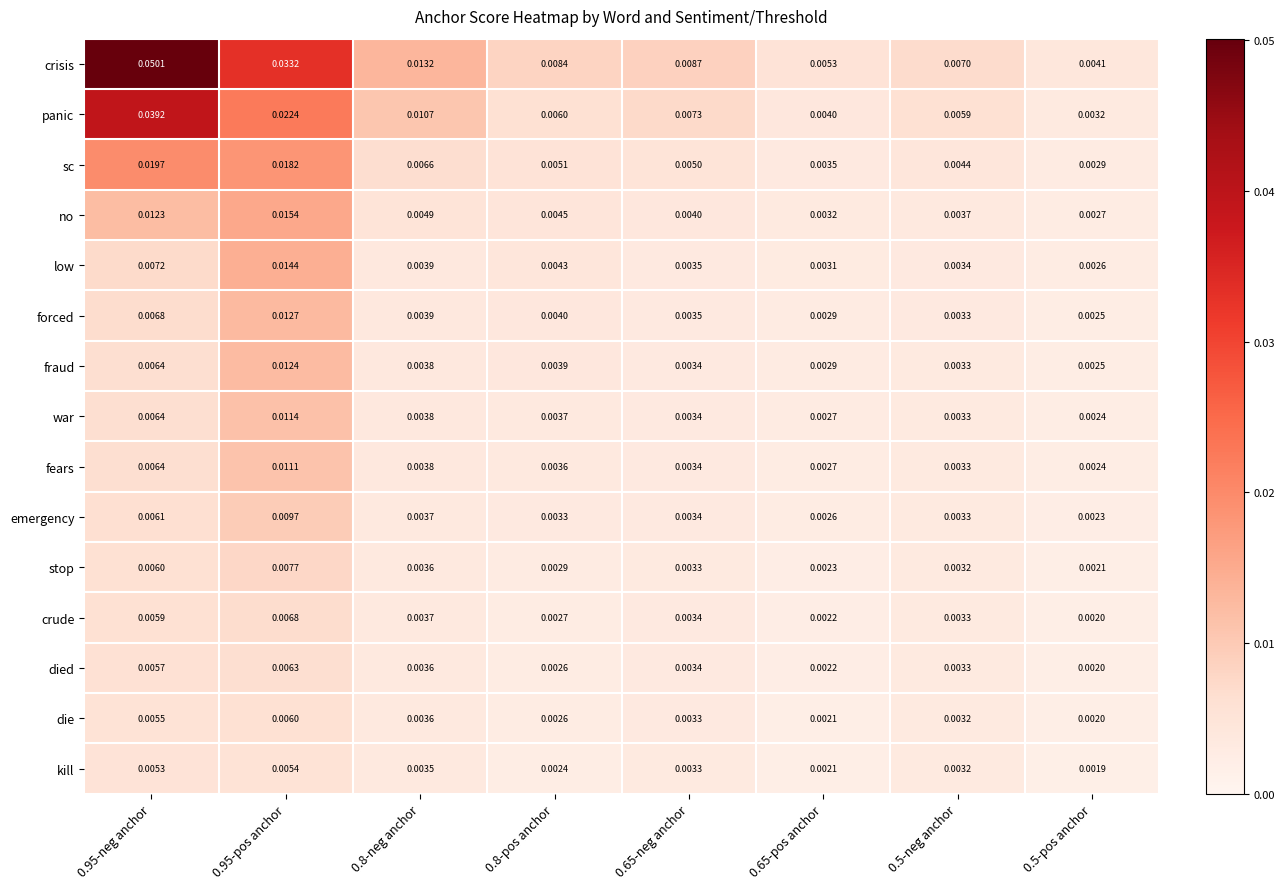

List the series in order of their peak value, lowest first.

kill, die, died, crude, stop, emergency, fears, war, fraud, forced, low, no, sc, panic, crisis